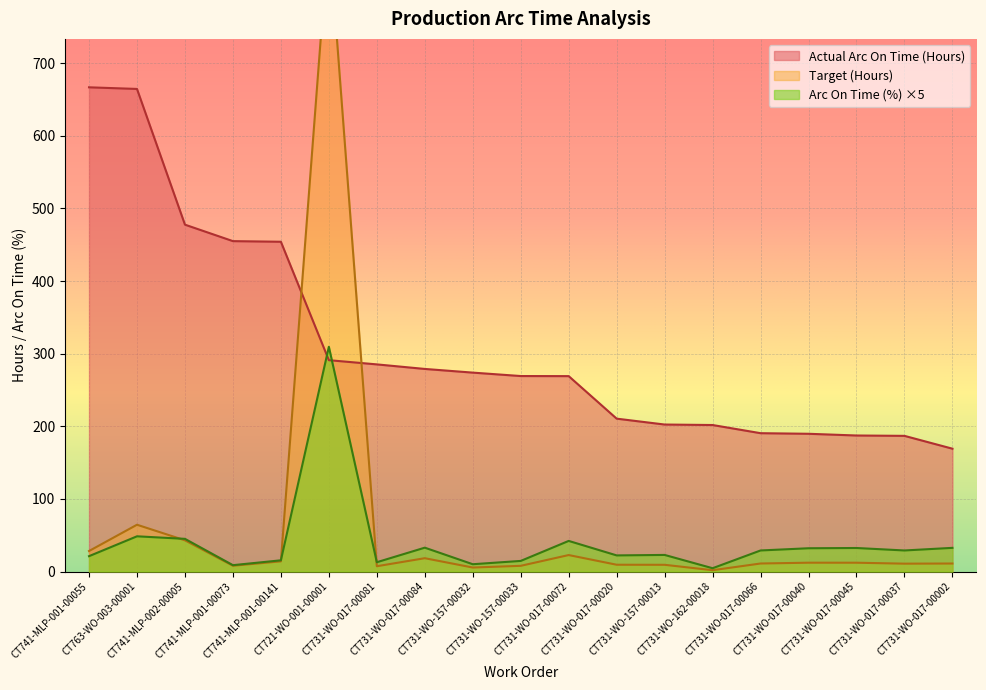

Which series ends up on top after the final intersection of Target (Hours) and Actual Arc On Time (Hours)?

Actual Arc On Time (Hours)